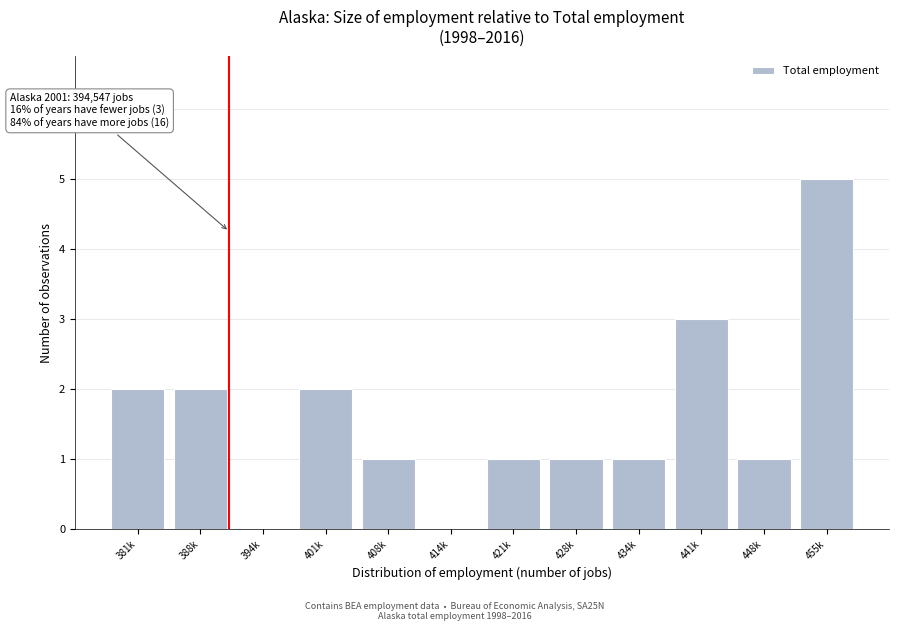

Reading left to right, transcribe all the data shown in this chart.

381k=2	388k=2	394k=0	401k=2	408k=1	414k=0	421k=1	428k=1	434k=1	441k=3	448k=1	455k=5